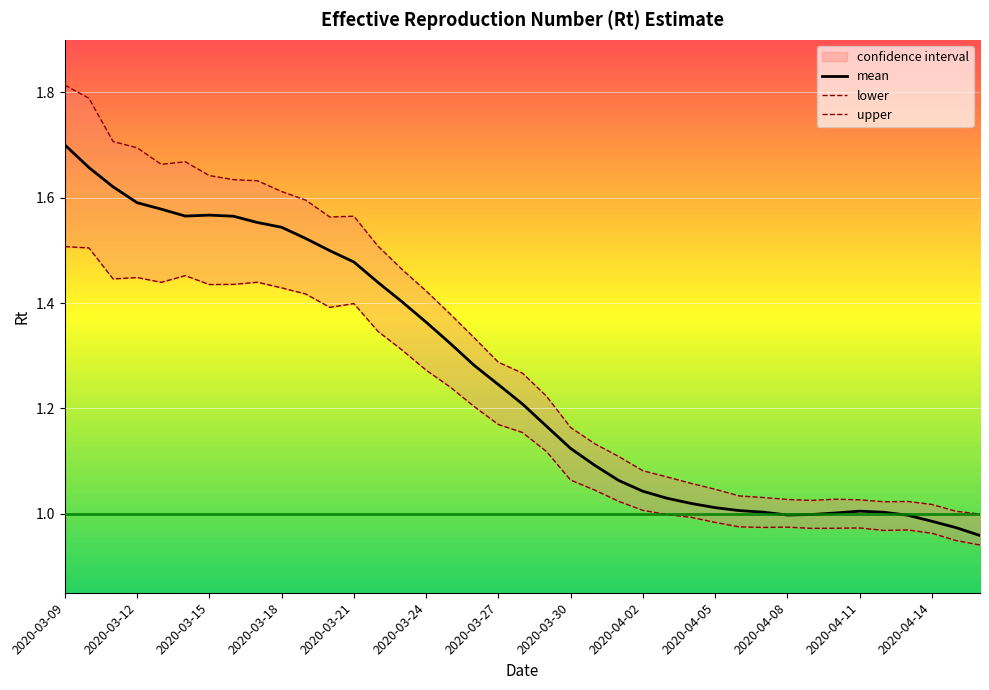

The value of mean at 2020-04-02 is 0.3. True or false?

False